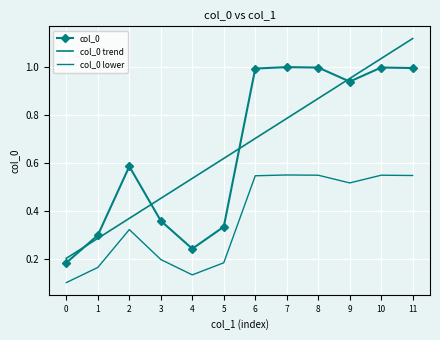

True or false: col_0 trend has a value of 1.1 at 11.

True